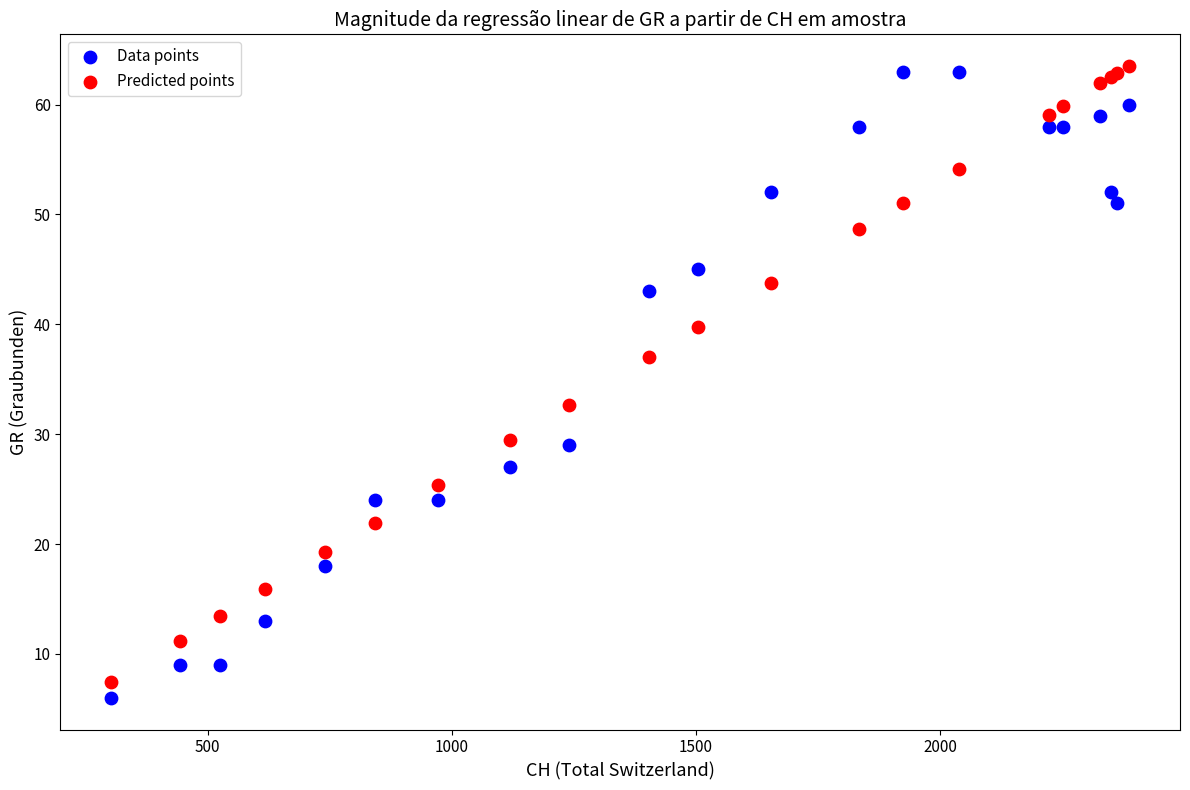

Across all series, what Y value is closest to 34?

32.7